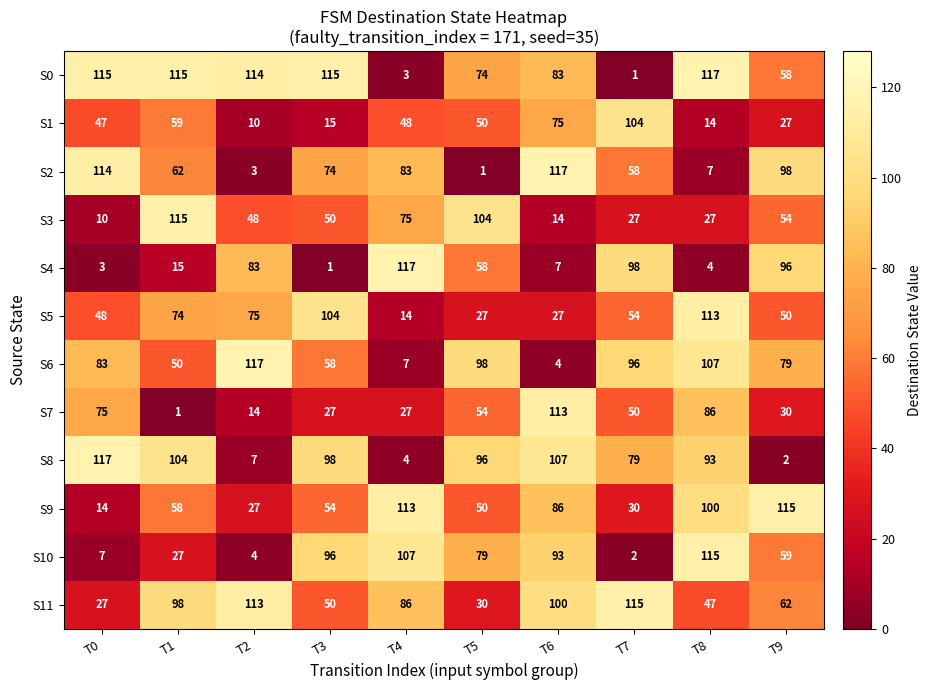

Which series has the largest total across all categories?

S0